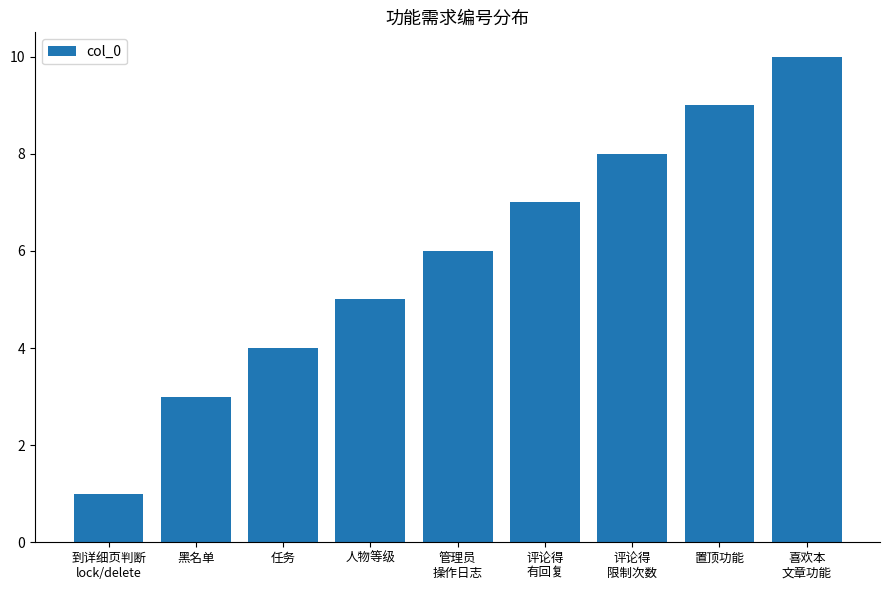

Rank the categories by value from highest to lowest.

喜欢本
文章功能, 置顶功能, 评论得
限制次数, 评论得
有回复, 管理员
操作日志, 人物等级, 任务, 黑名单, 到详细页判断
lock/delete